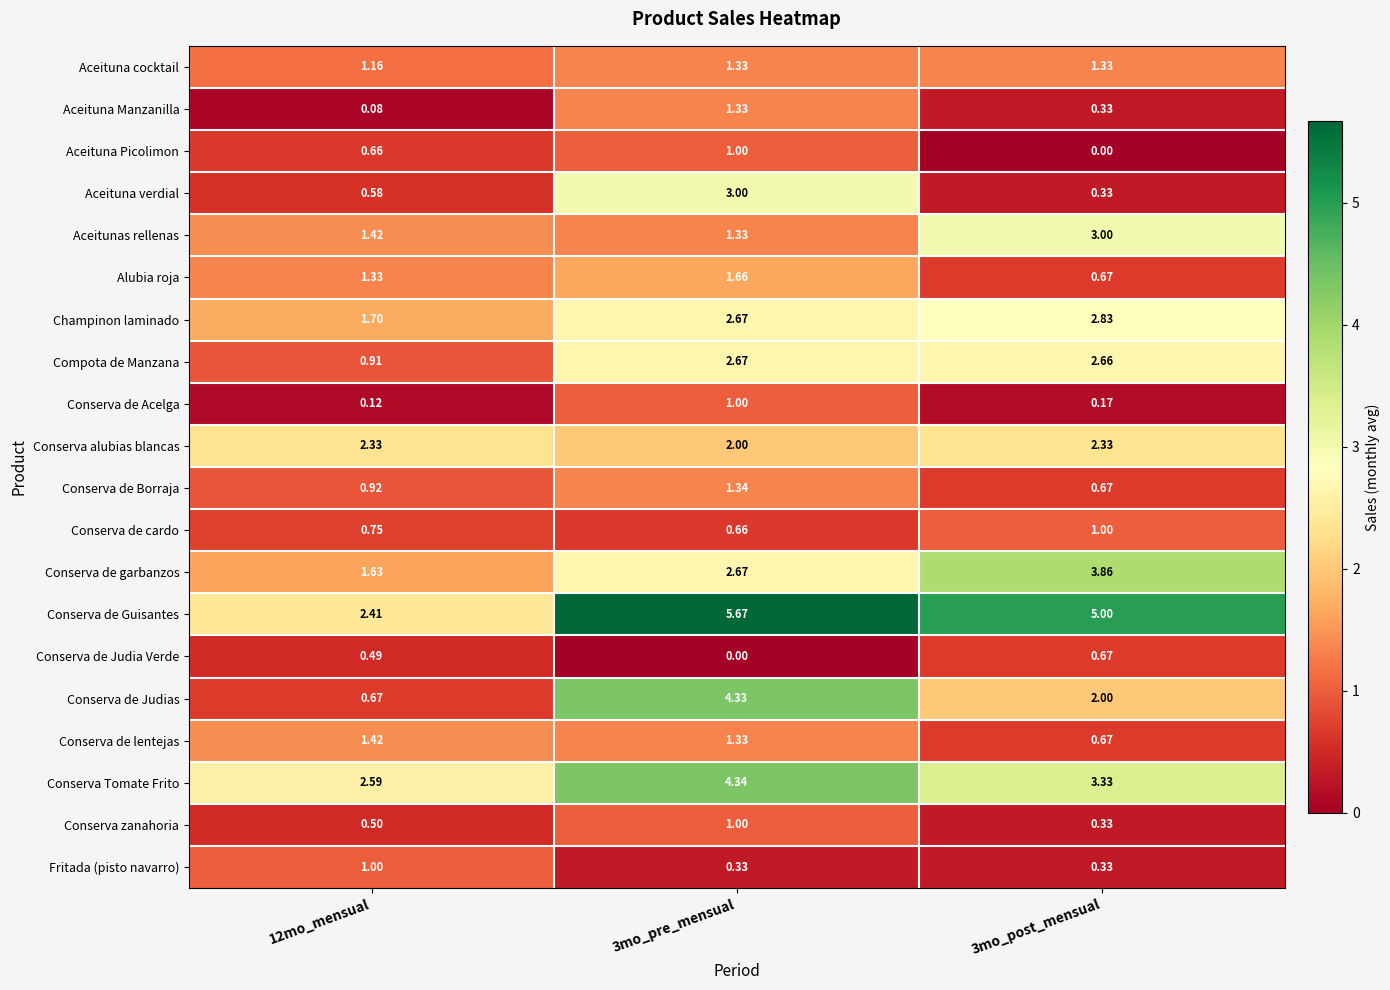

Between 12mo_mensual and 3mo_post_mensual, which series saw the biggest shift?

Conserva de Guisantes